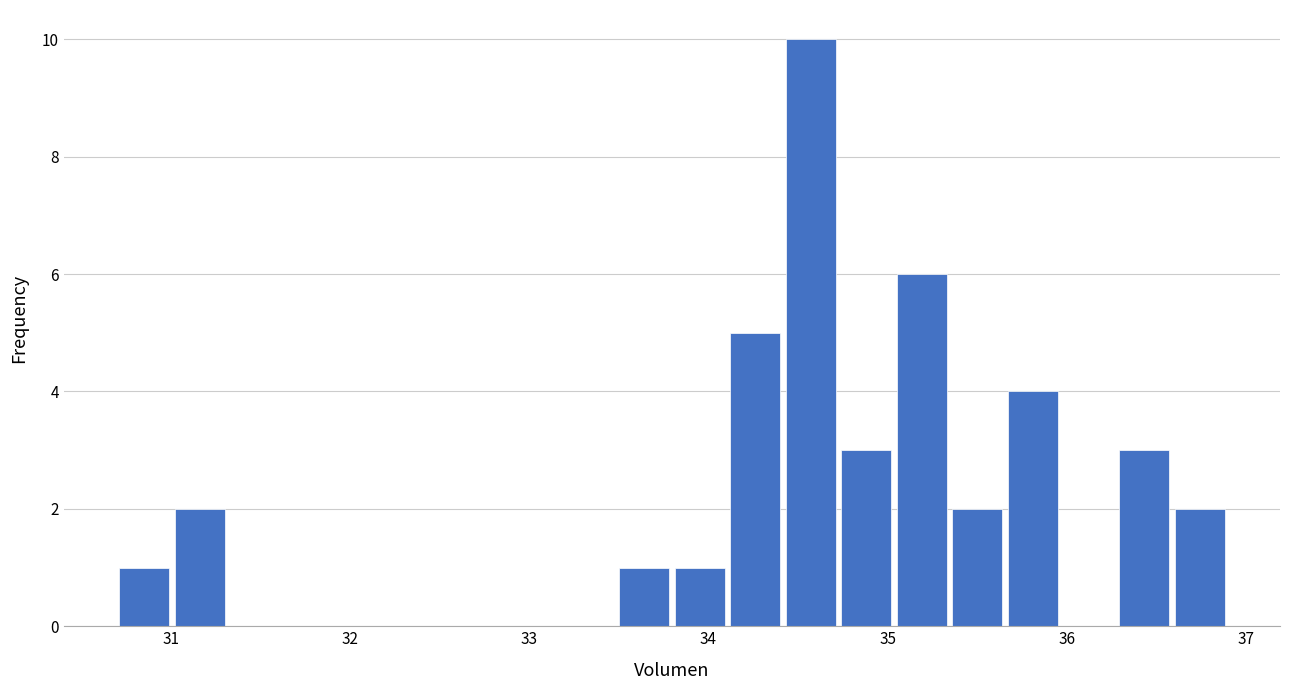

Around what value on the x-axis is the tallest bar? Give the approximate position of its centre, as read against the axis.

34.6